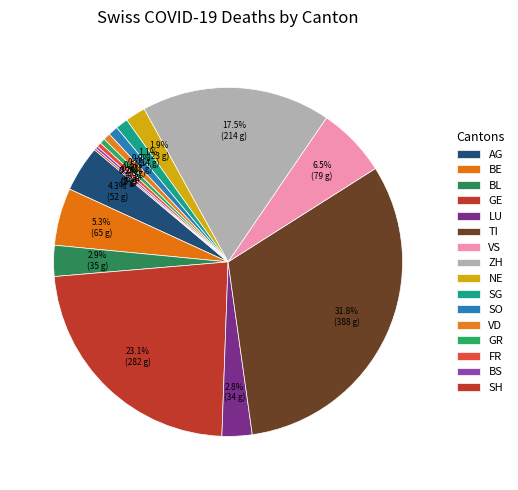

What percentage is the VS slice, to the nearest percent?

7%